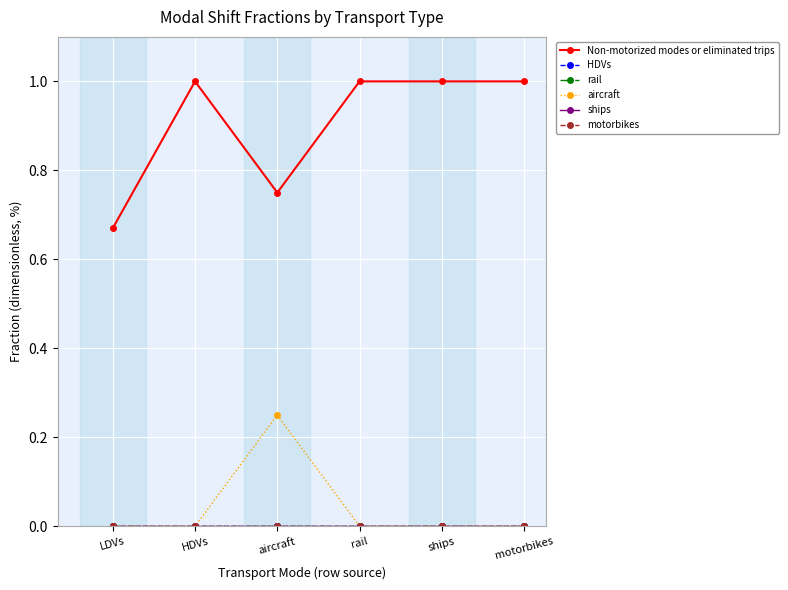

The value of Non-motorized modes or eliminated trips at aircraft is 0.8. True or false?

True